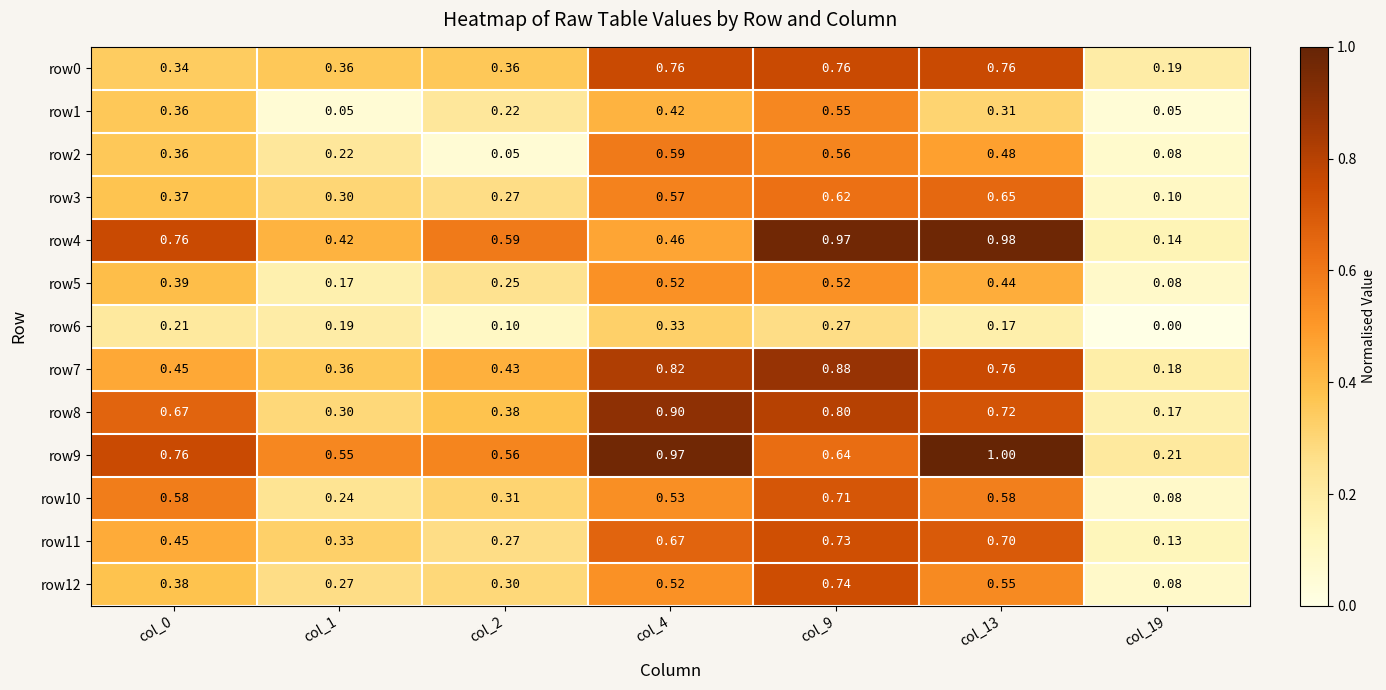

Which series has the largest total across all categories?

row9